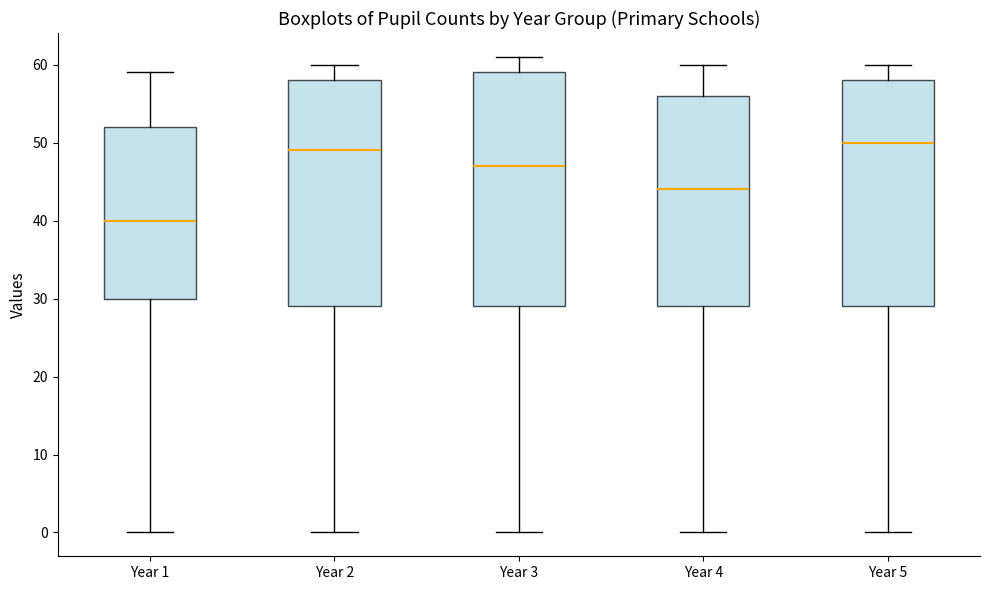

Reading left to right, read every box against the y-axis: the position of its median line, the range the box covers, and the ends of its whiskers. The values are not printed on the chart, so give them approximately, as read against the axis.

Year 1: median 40, box 30 to 52, whiskers 0 to 59
Year 2: median 49, box 29 to 58, whiskers 0 to 60
Year 3: median 47, box 29 to 59, whiskers 0 to 61
Year 4: median 44, box 29 to 56, whiskers 0 to 60
Year 5: median 50, box 29 to 58, whiskers 0 to 60